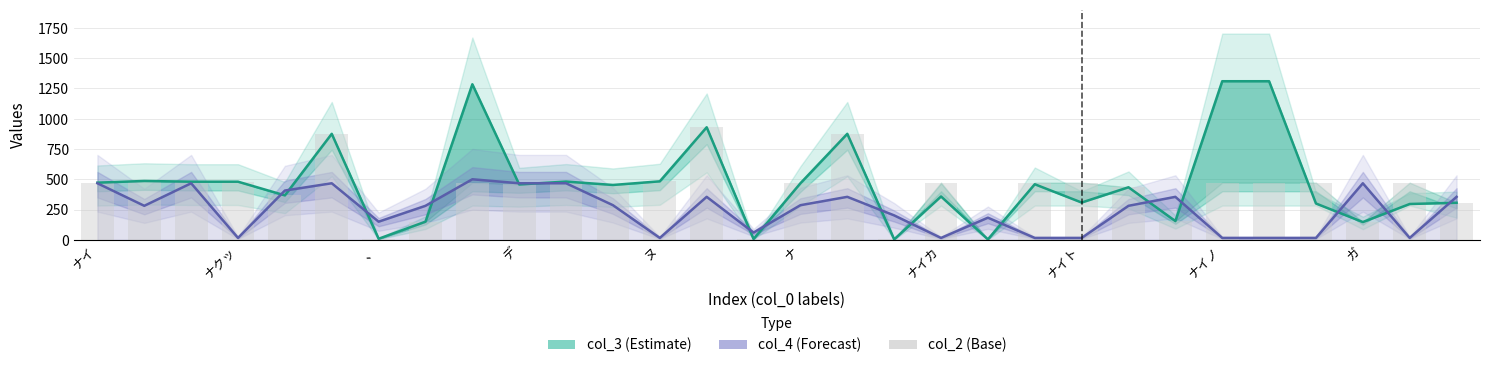

Reading right to left, transcribe all the data shown in this chart.

col_3: 307	297	148	301	1310	1310	156	435	309	460	5	359	5	876	468	8	930	484	454	482	458	1285	151	10	876	368	481	481	487	473
col_4: 356	17	468	17	17	17	356	282	17	17	184	17	203	356	287	61	356	17	287	468	468	501	282	151	468	408	17	468	282	468